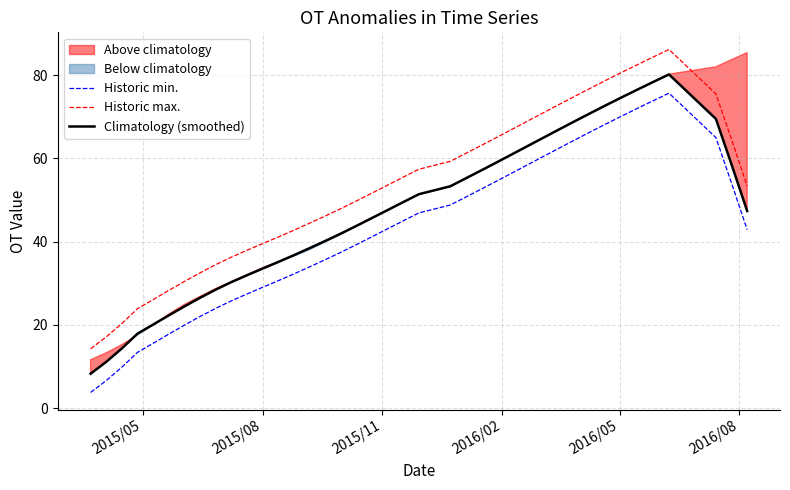

True or false: Historic max. and Historic min. intersect in this chart.

False